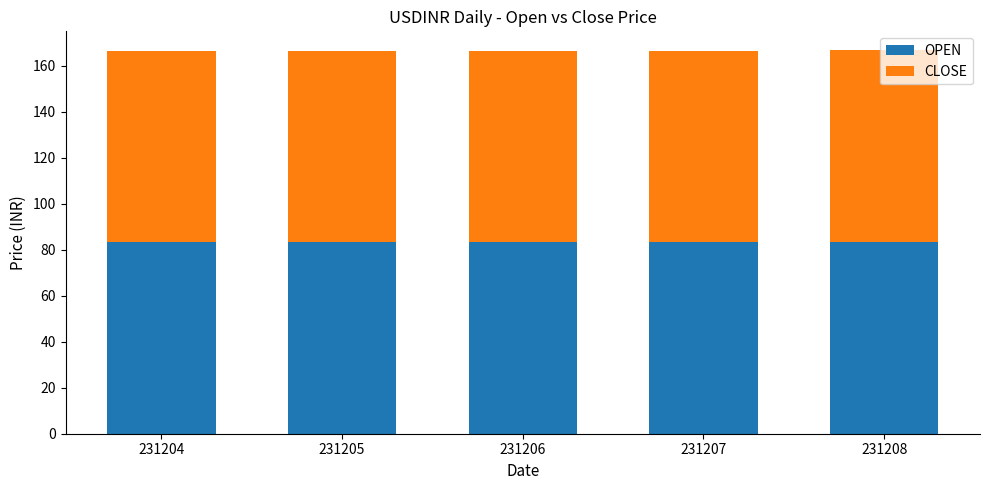

How many bars are there in total?

5